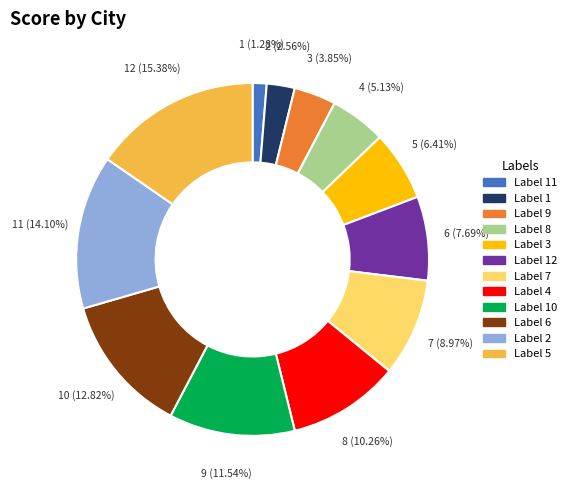

Which slice is the smallest?

11